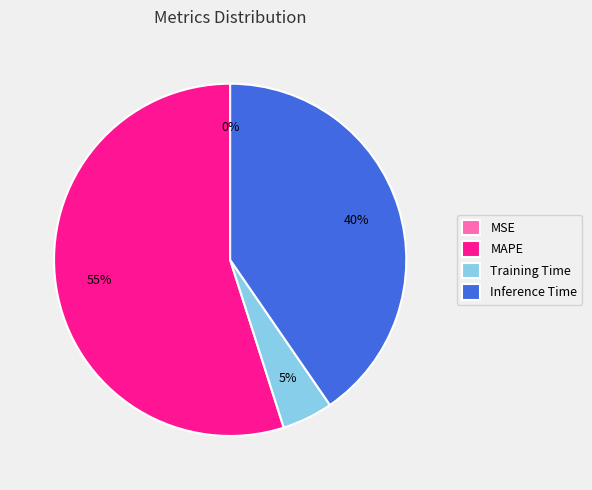

Which slice is the largest?

MAPE